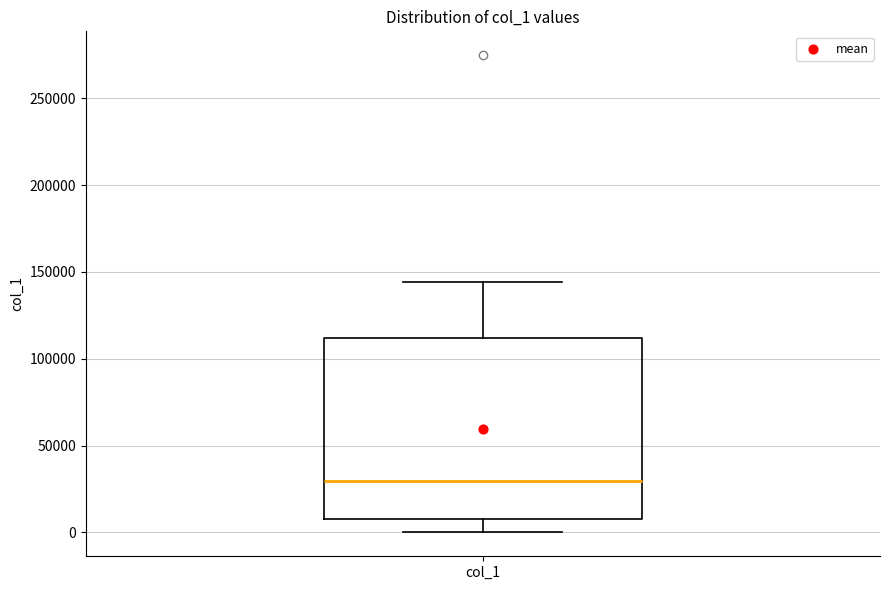

Transcribe this box plot: give where the median line is, the range the box spans, and where the two whiskers end, as read against the y-axis. The values are not printed on the chart, so give them approximately, as read against the axis.

median 30000, box 5000 to 110000, whiskers 0 to 145000